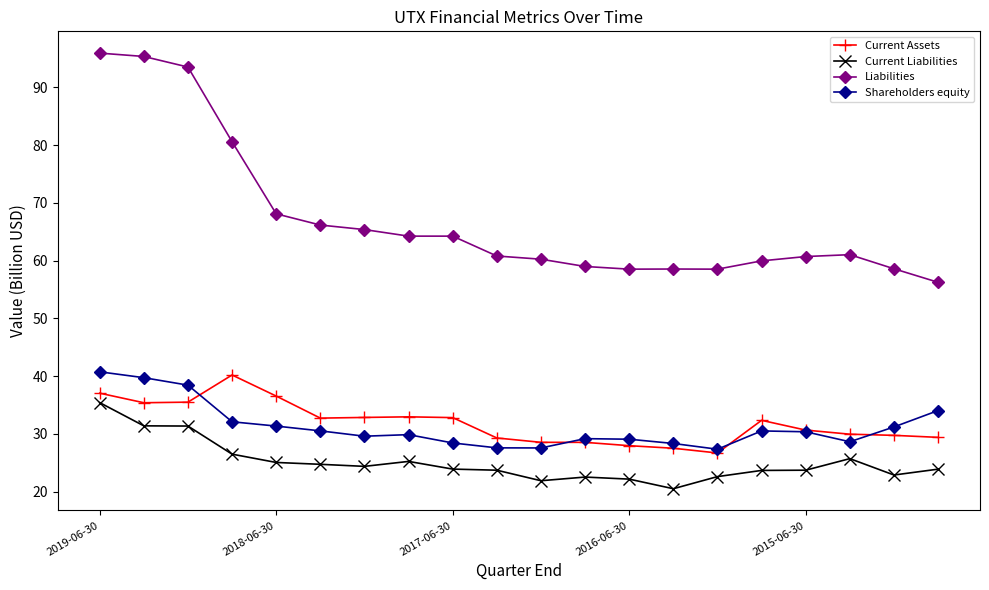

True or false: Shareholders equity and Liabilities intersect in this chart.

False